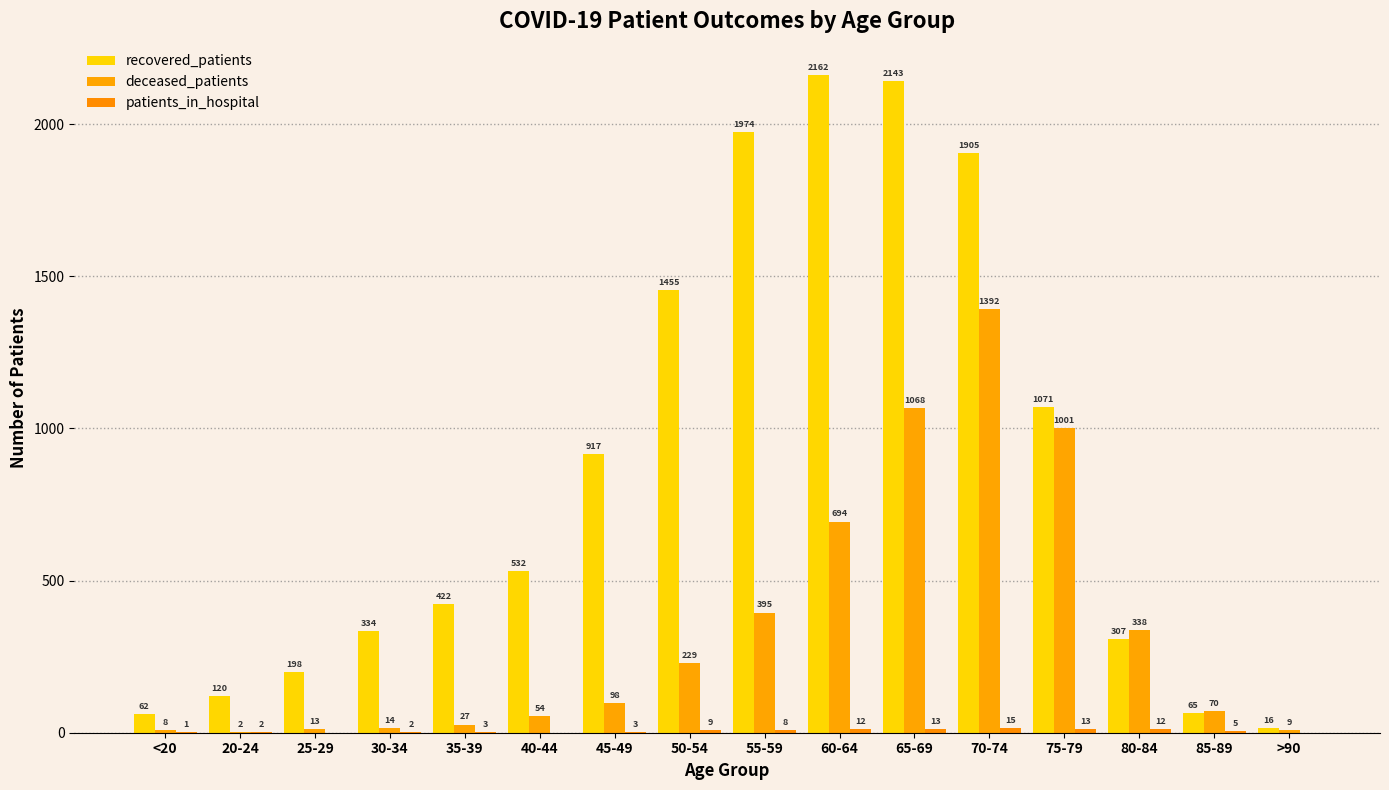

How many series are shown in this chart?

3